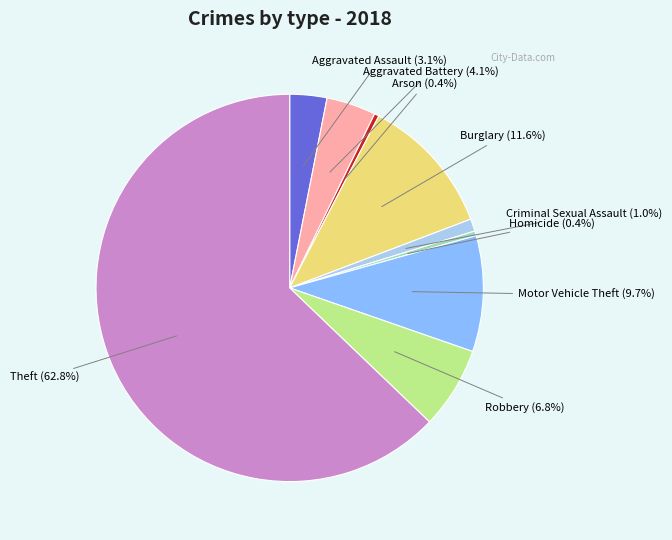

Does any single category account for the majority?

Yes